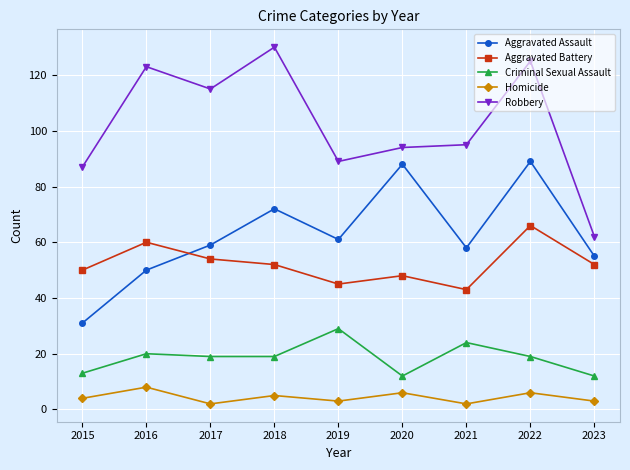

What is the highest value of the Aggravated Battery series?

66